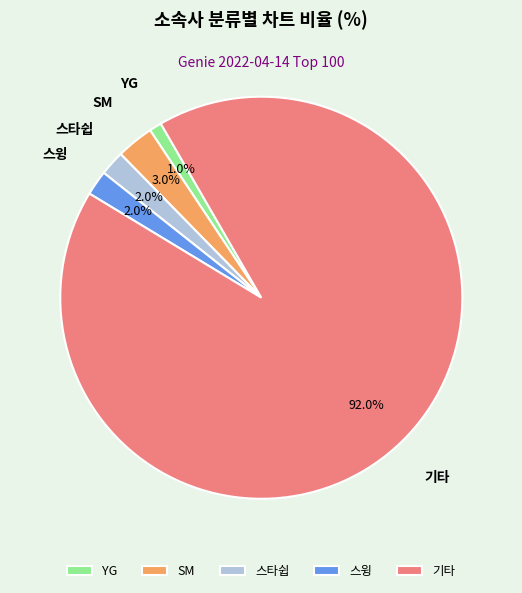

Do 기타 and 스윙 together represent more than half of the pie?

Yes